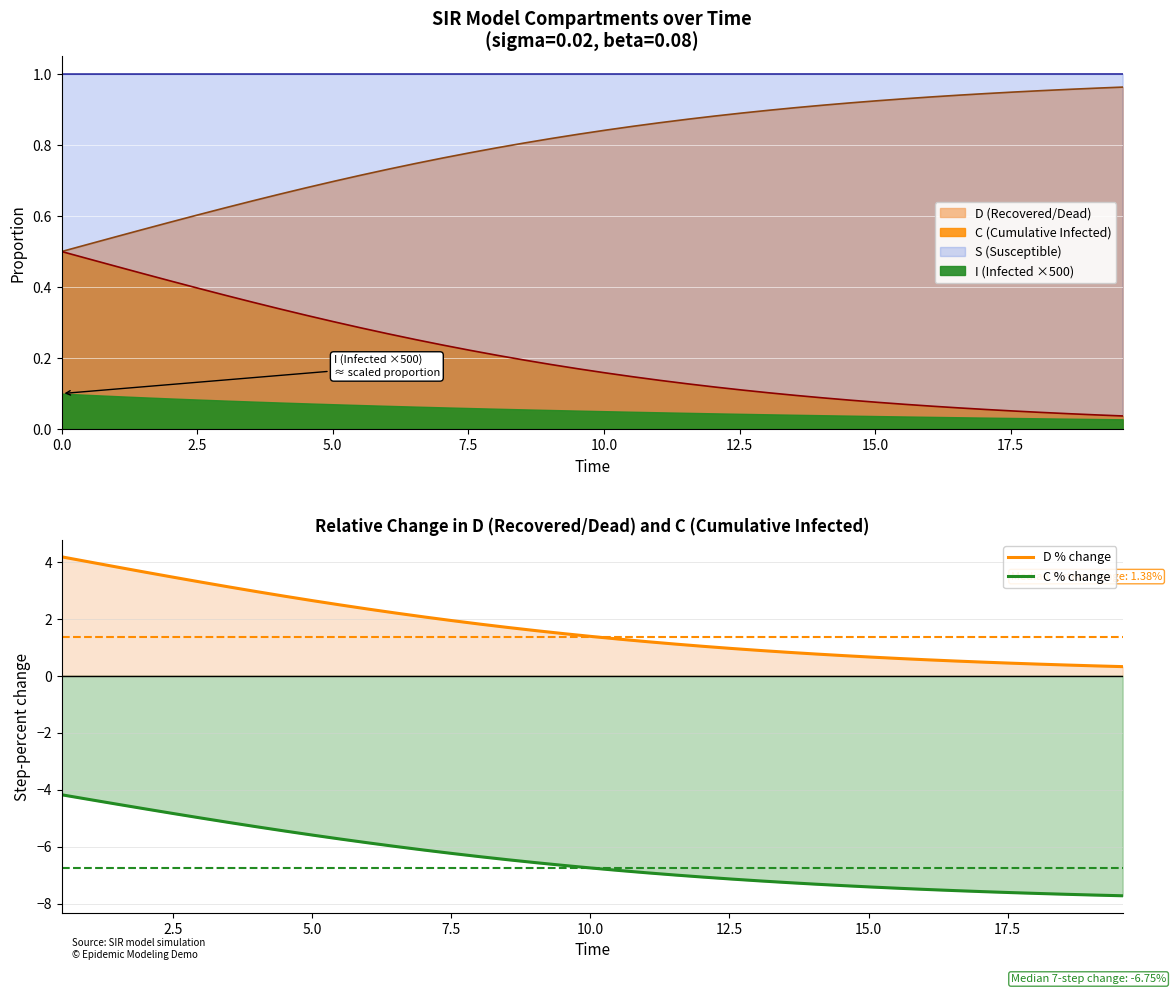

True or false: C % change and D % change intersect in this chart.

False